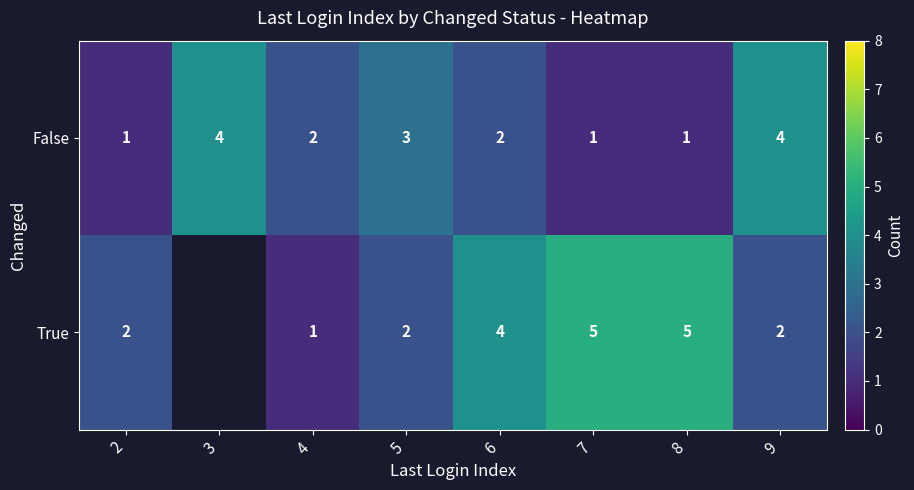

What is the difference between the True values at 8 and 2?

3